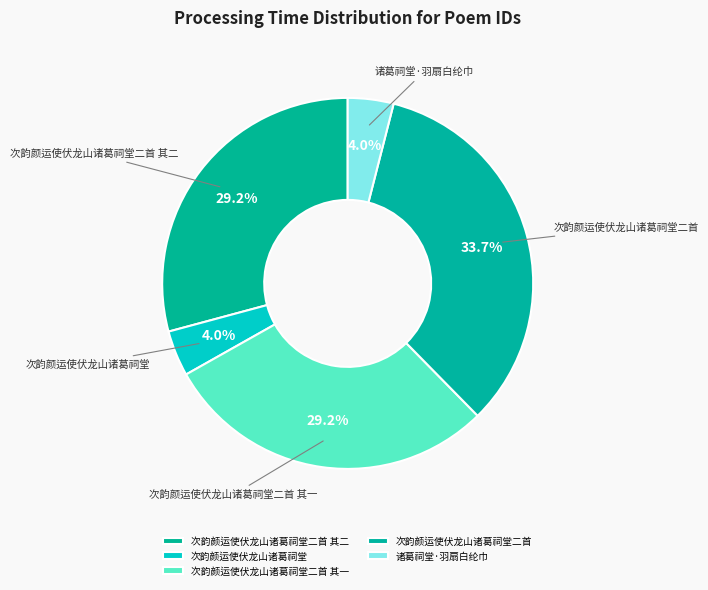

Which category has the biggest portion of the pie?

次韵颜运使伏龙山诸葛祠堂二首